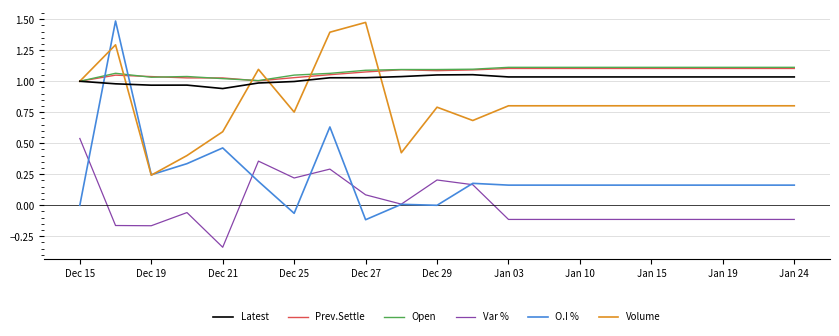

True or false: Latest and Var % intersect in this chart.

False